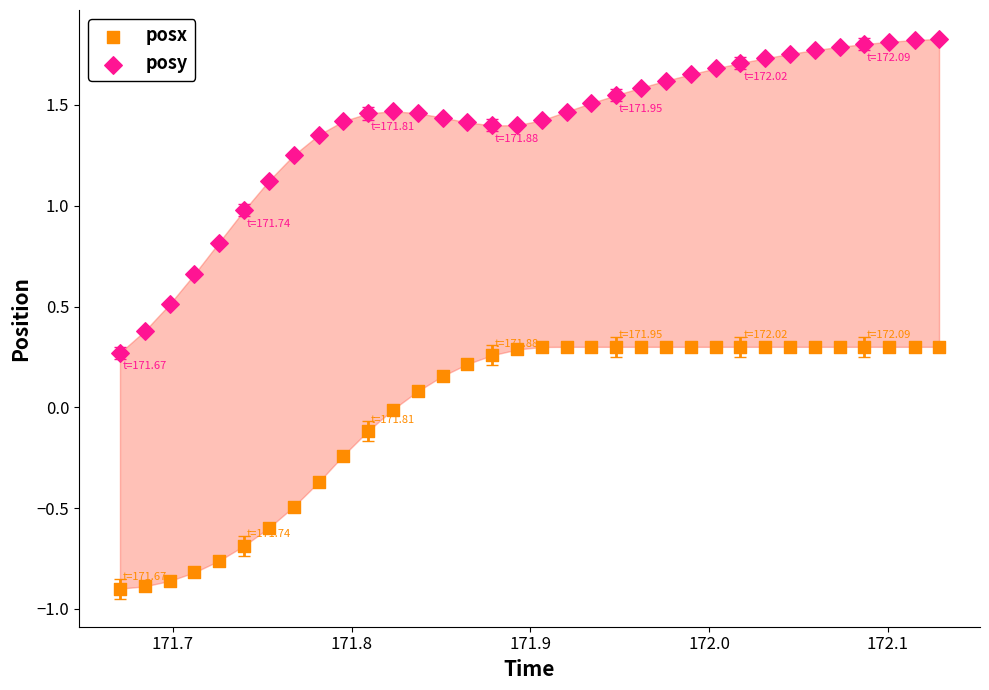

Which series reaches the maximum Y coordinate?

posy